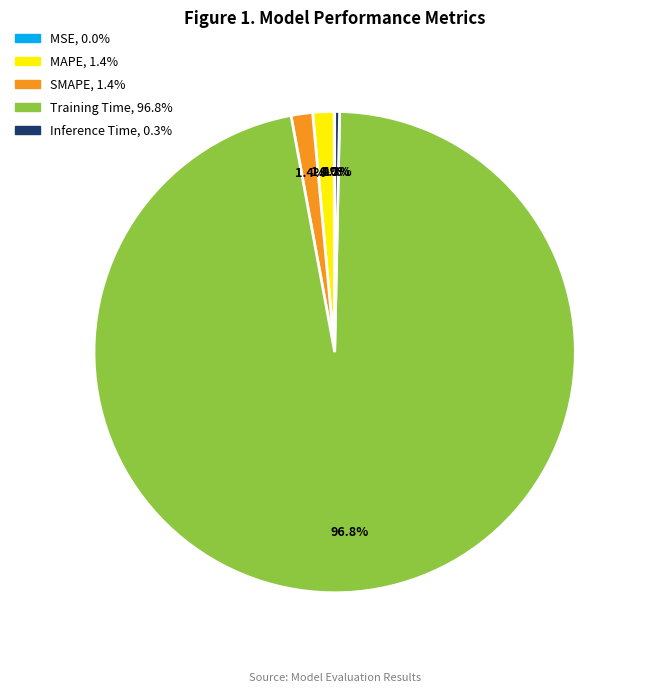

What is the largest slice in the pie chart?

Training Time